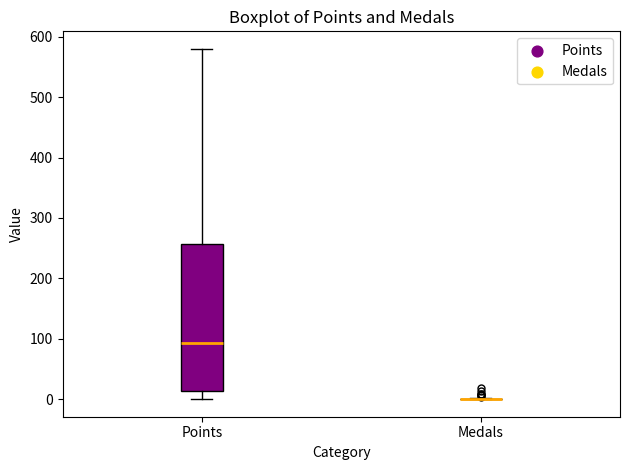

Reading left to right, read every box against the y-axis: the position of its median line, the range the box covers, and the ends of its whiskers. The values are not printed on the chart, so give them approximately, as read against the axis.

Points: median 90, box 10 to 260, whiskers 0 to 580
Medals: box collapsed to a line at 0, whiskers 0 to 0